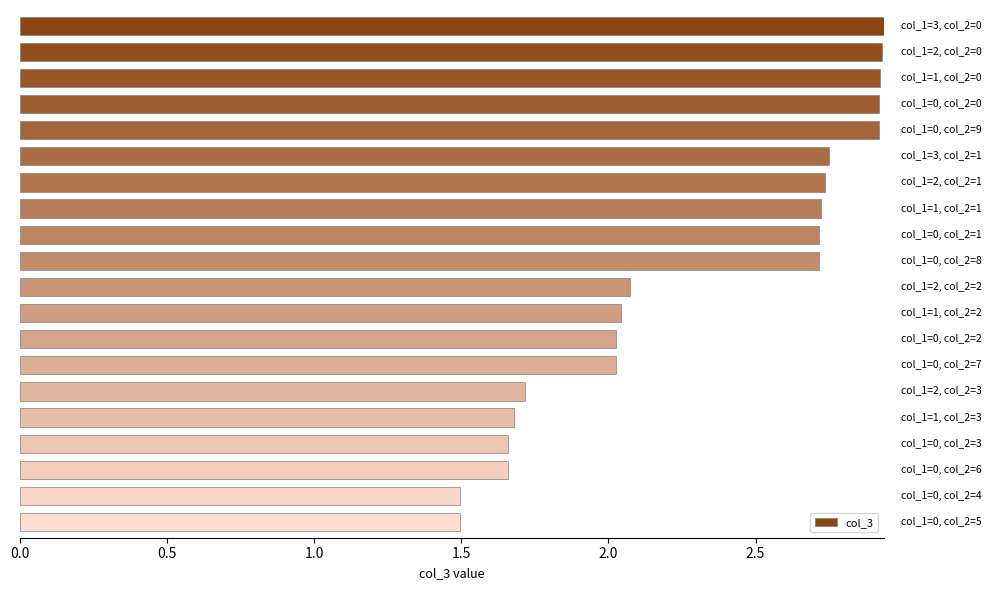

Count the number of categories in the chart.

20